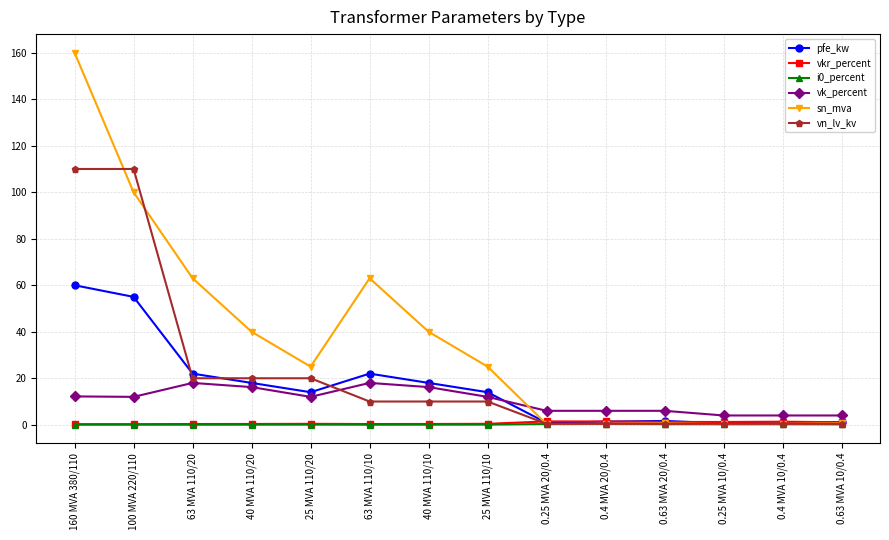

Which category has the highest value across all series?

160 MVA 380/110